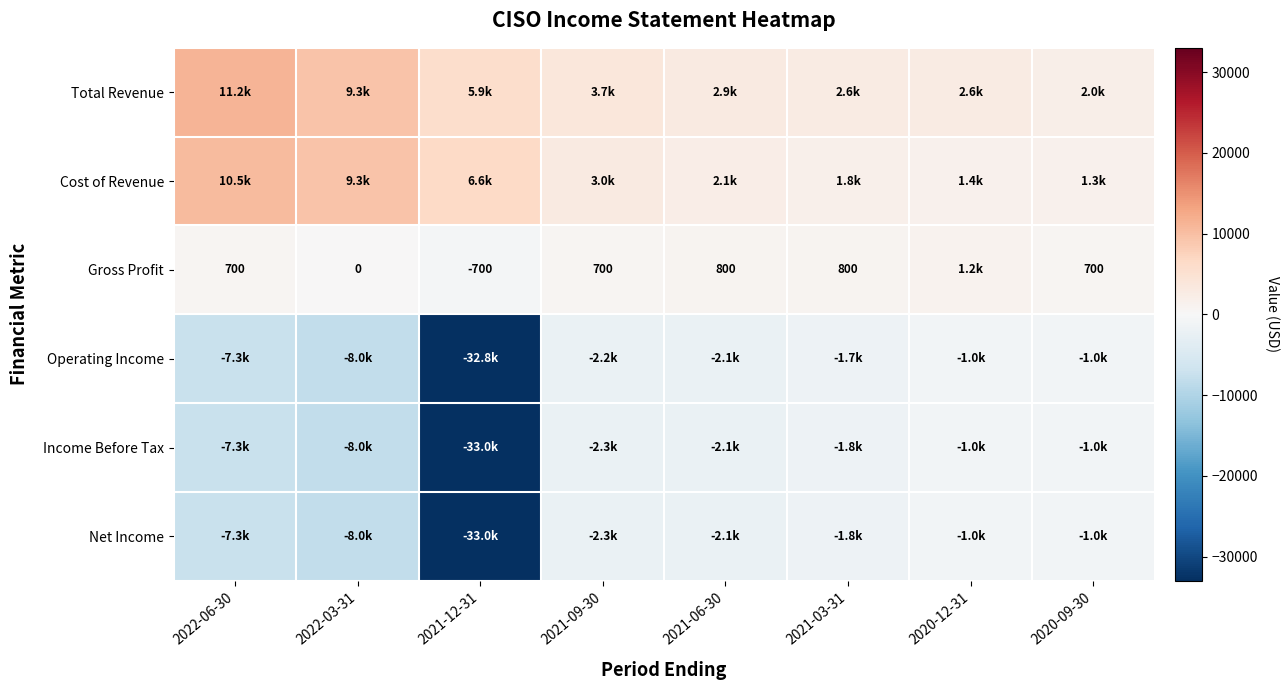

Is it true that Gross Profit equals 1131 at 2021-09-30?

False